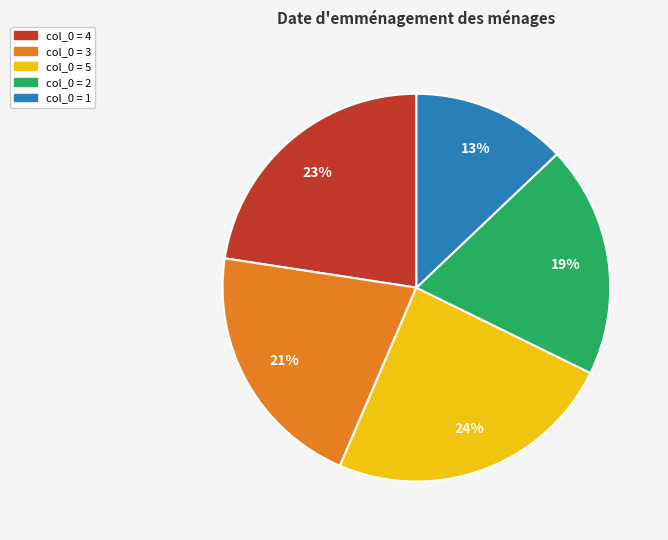

Does any single category account for the majority?

No